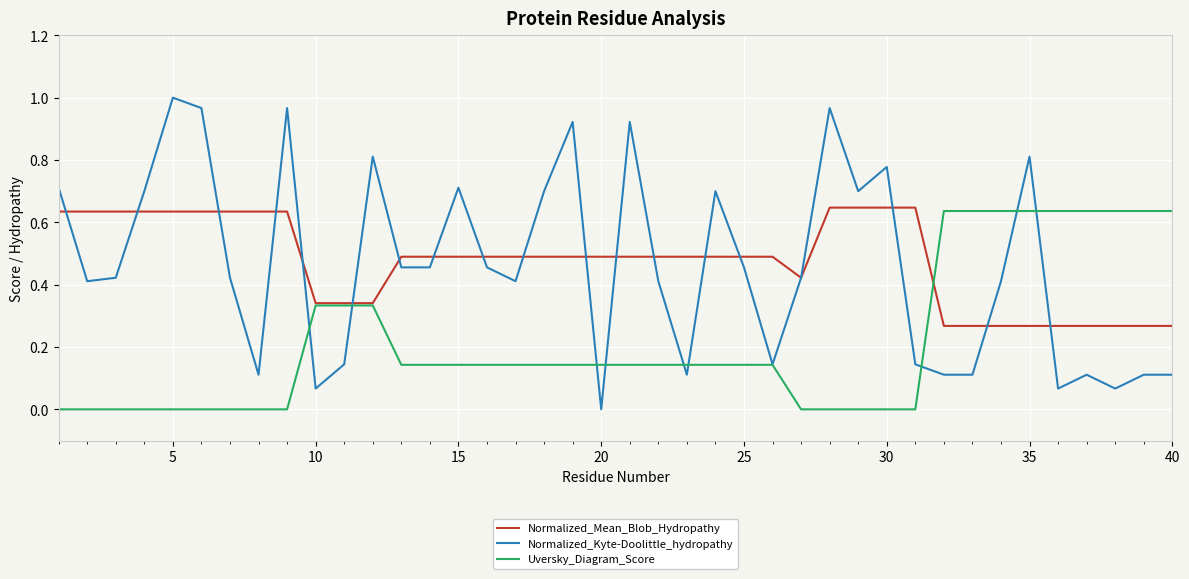

How many series are shown in this chart?

3